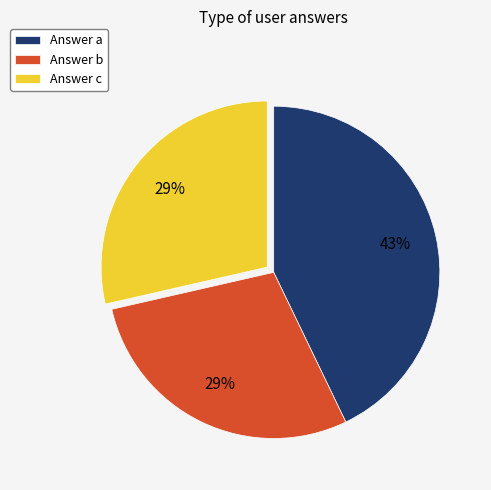

Is there any slice that represents more than half of the pie?

No